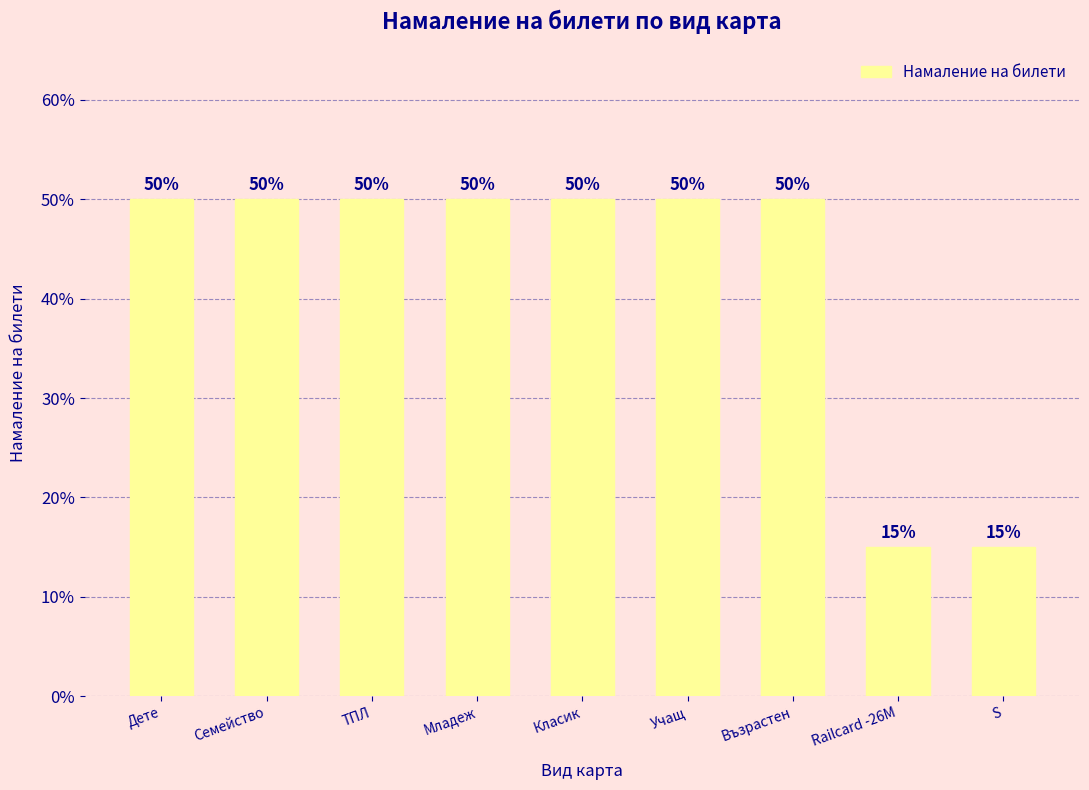

What is the label of the 3rd bar from the right?

Възрастен